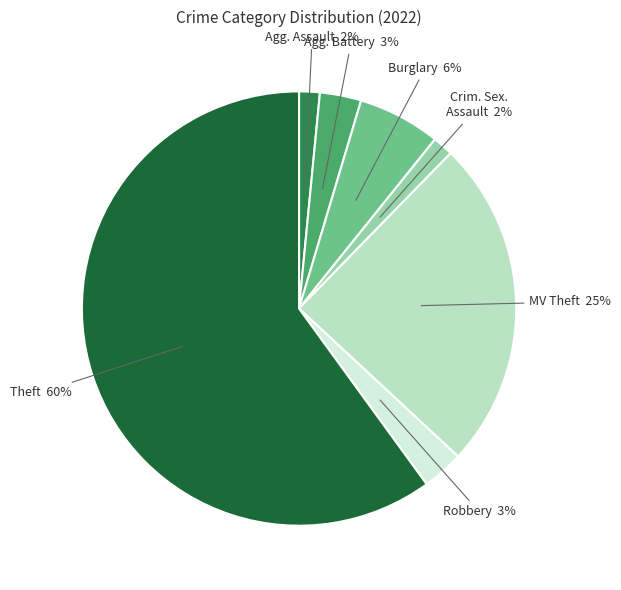

How many slices are in this pie chart?

7